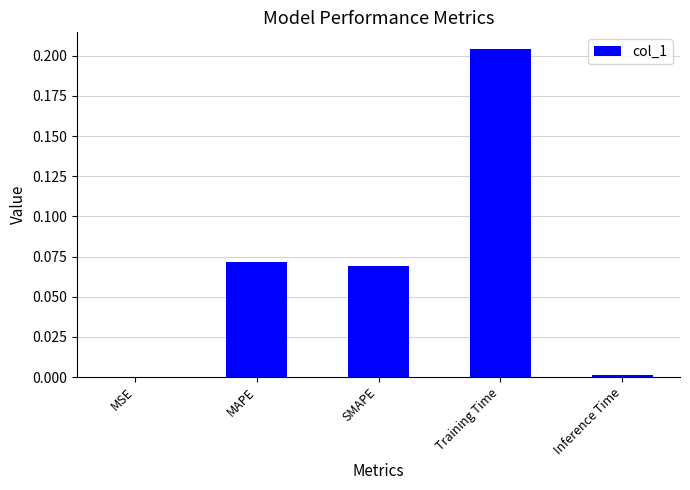

Between Training Time and MSE, which is larger?

Training Time